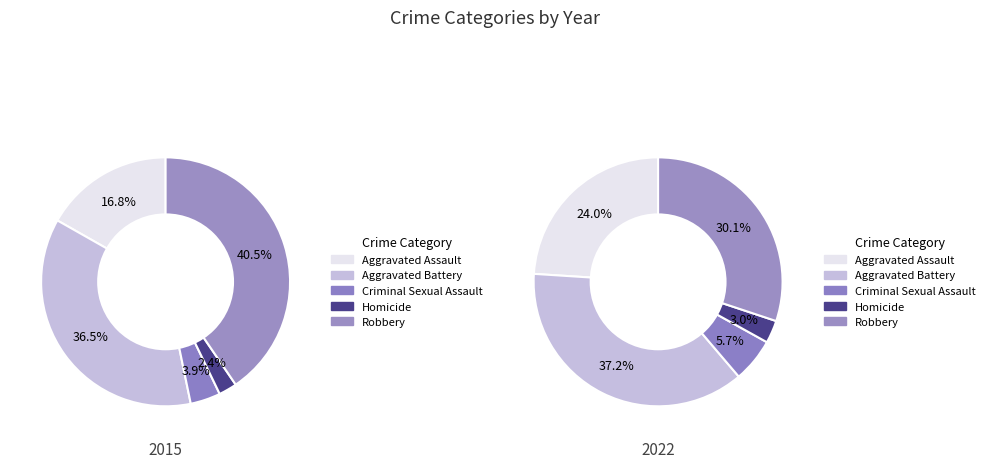

True or false: Homicide accounts for 2% of the total.

True